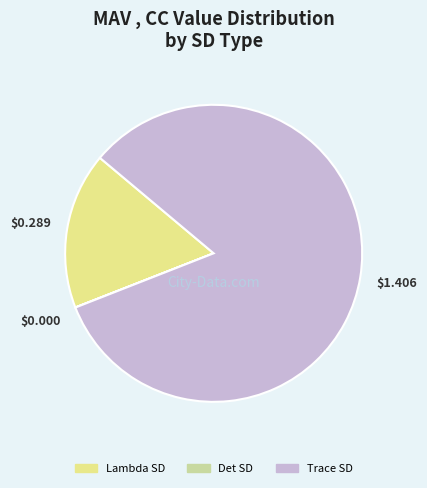

Which slice is the largest?

Trace SD